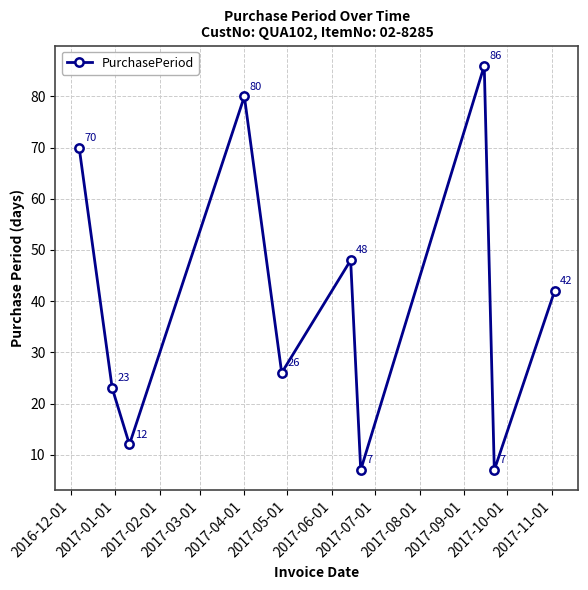

What is the difference between the maximum and minimum values?

79